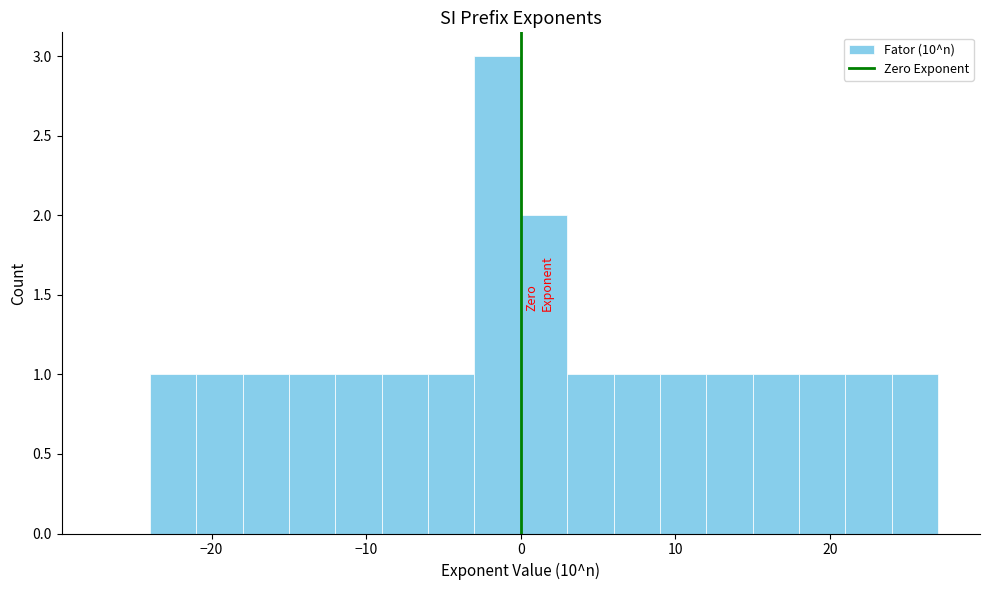

Read against the x-axis, roughly where is the centre of the tallest bar?

-1